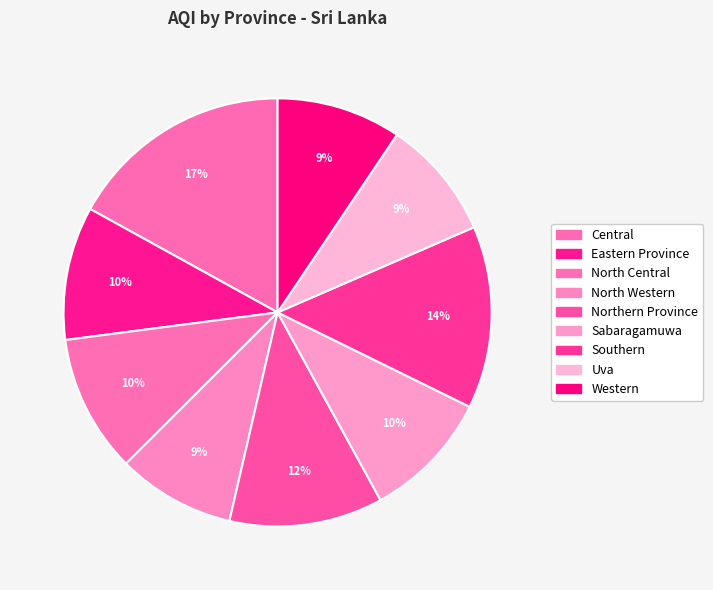

To the nearest percent, what is the difference between the largest and smallest slice percentages?

8%